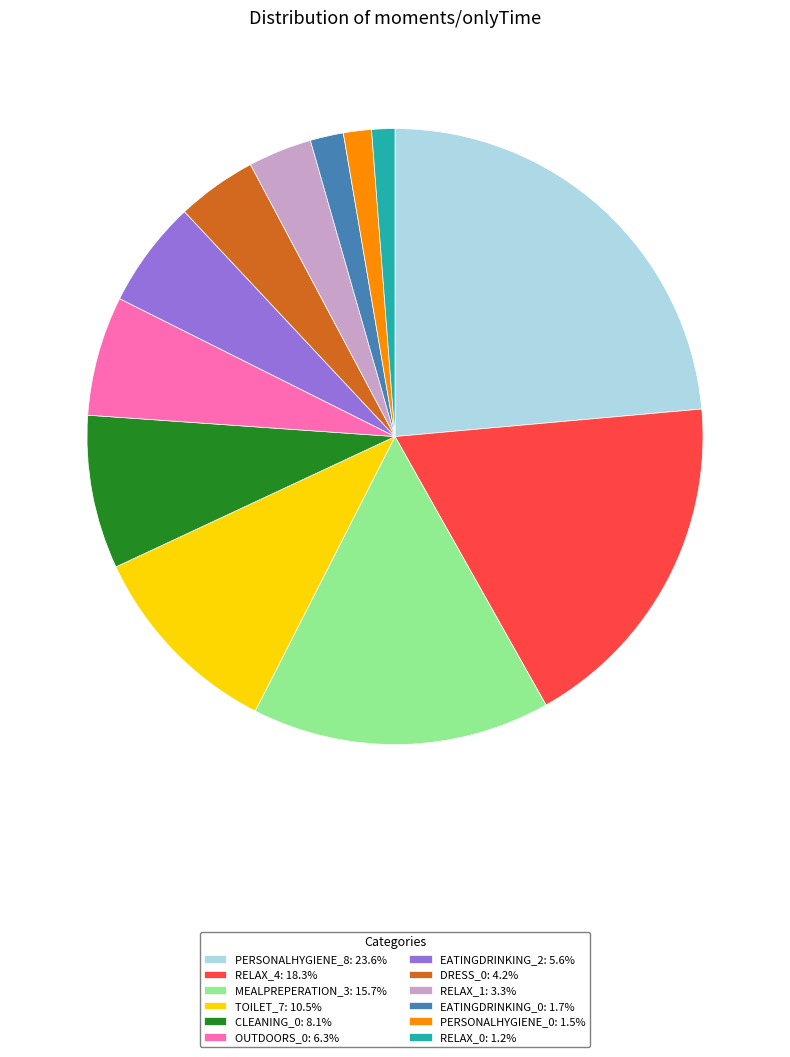

Is there a majority slice in this chart?

No